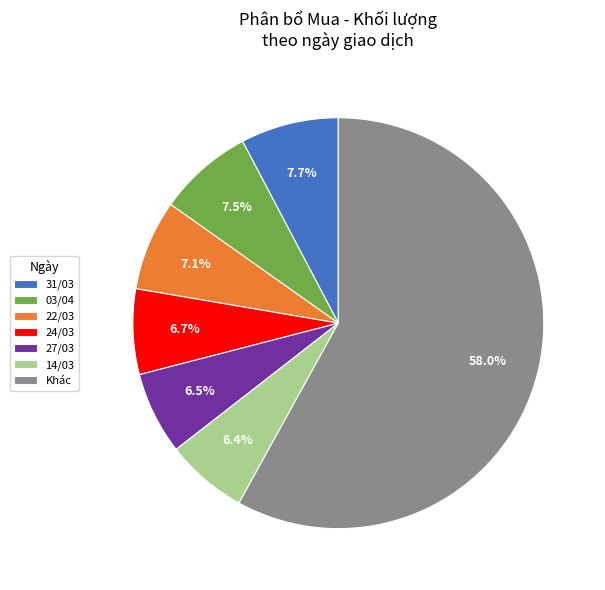

Which slice represents more than half of the pie?

Khác